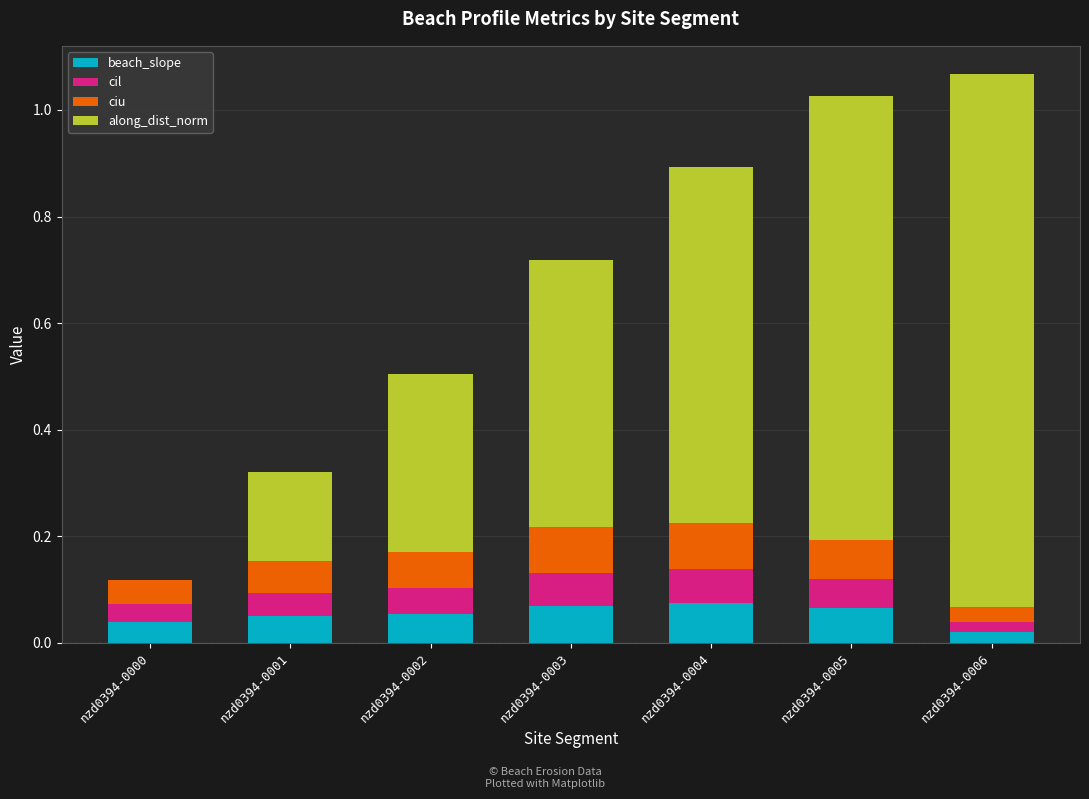

What is the sum of all ciu values?

0.4